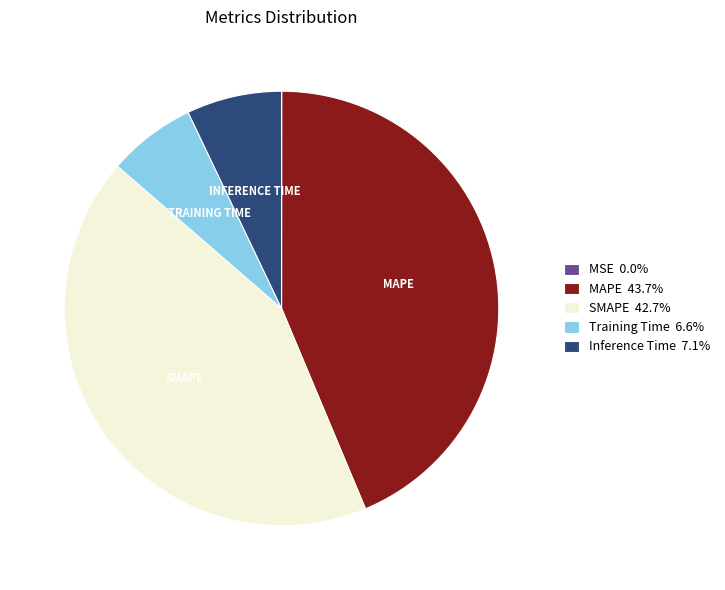

The Inference Time slice represents 7% of the pie. True or false?

True